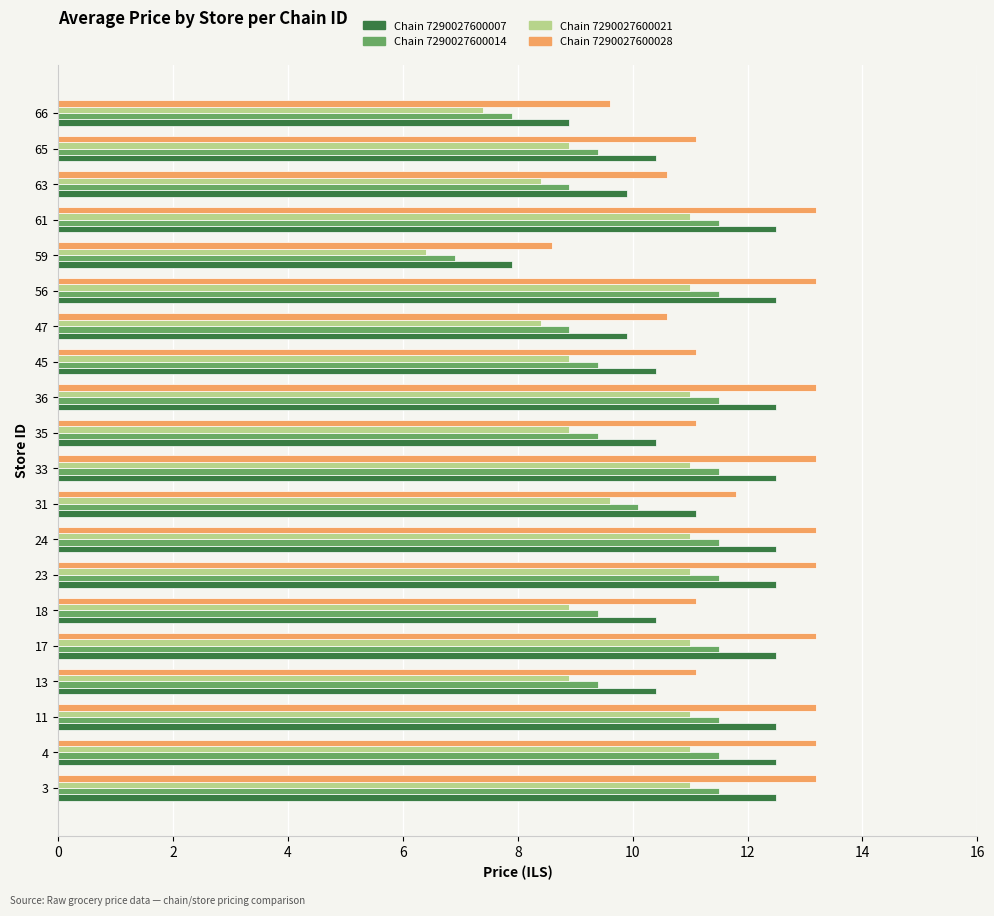

How many values in the Chain 7290027600028 series exceed 13?

10